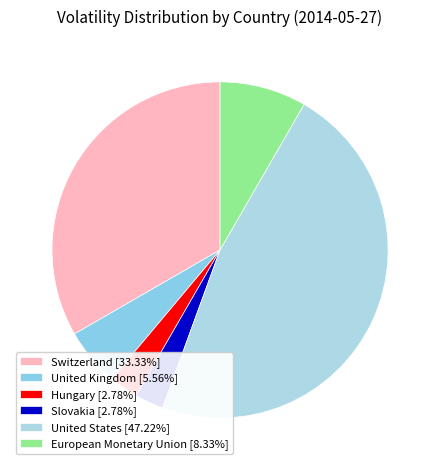

Which category has the biggest portion of the pie?

United States